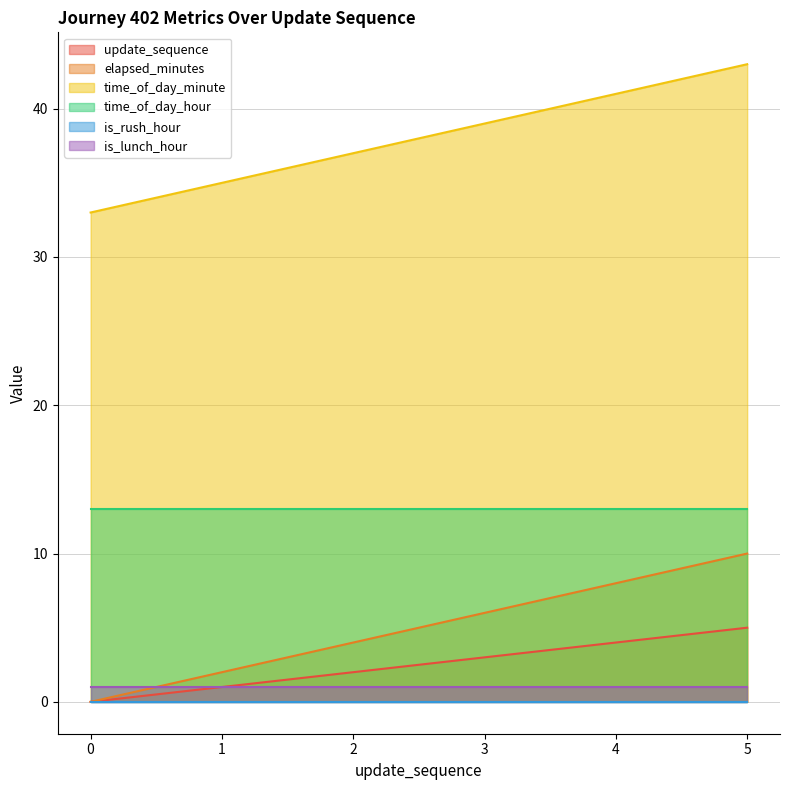

True or false: time_of_day_minute and elapsed_minutes intersect in this chart.

False